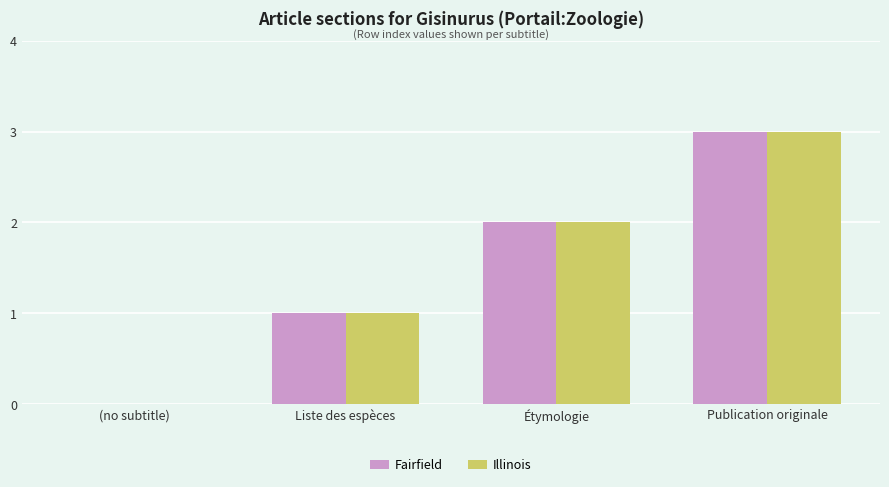

Where is Illinois nearest to the value 1?

Liste des espèces